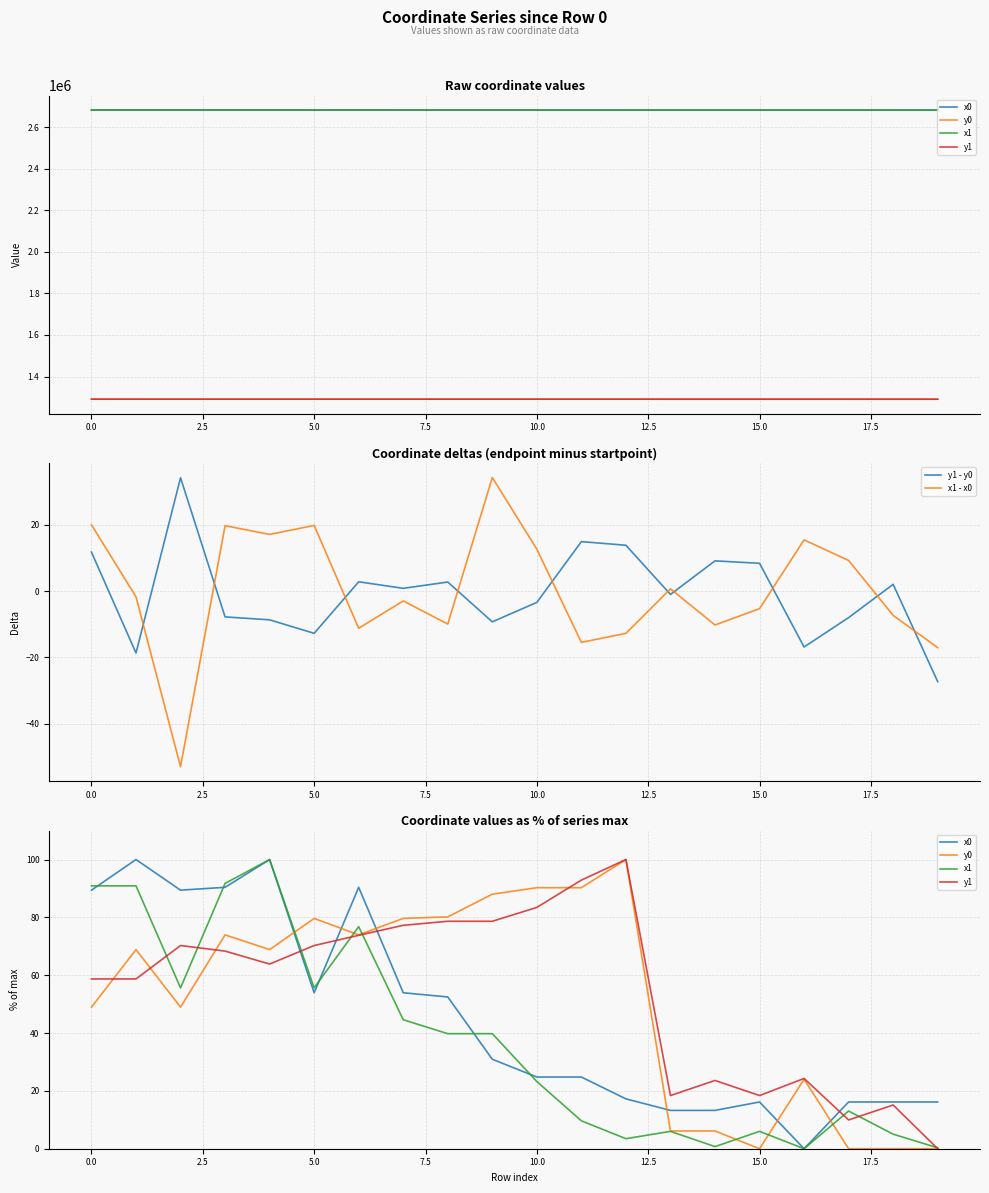

True or false: y0 has more than 0 interior local peaks.

True